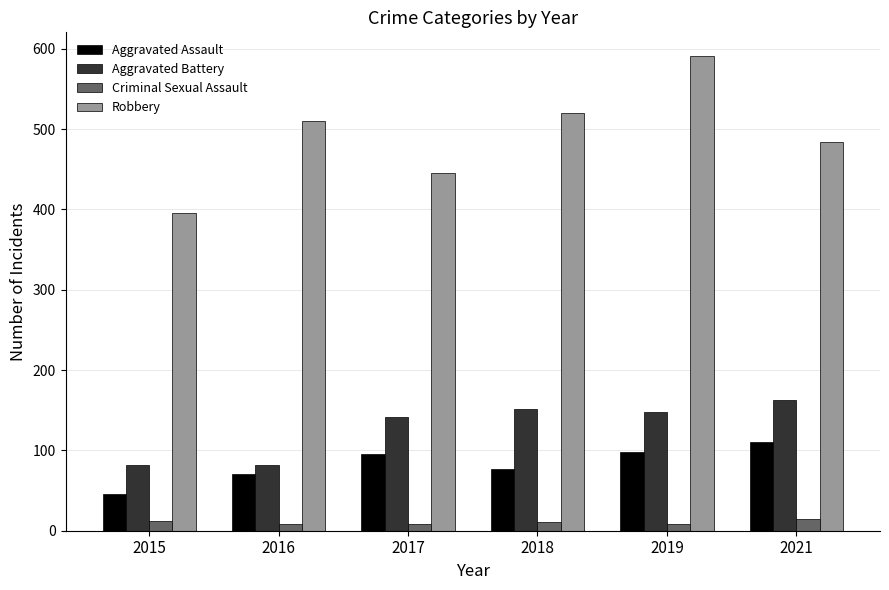

Rank the series by their maximum value, from highest to lowest.

Robbery, Aggravated Battery, Aggravated Assault, Criminal Sexual Assault